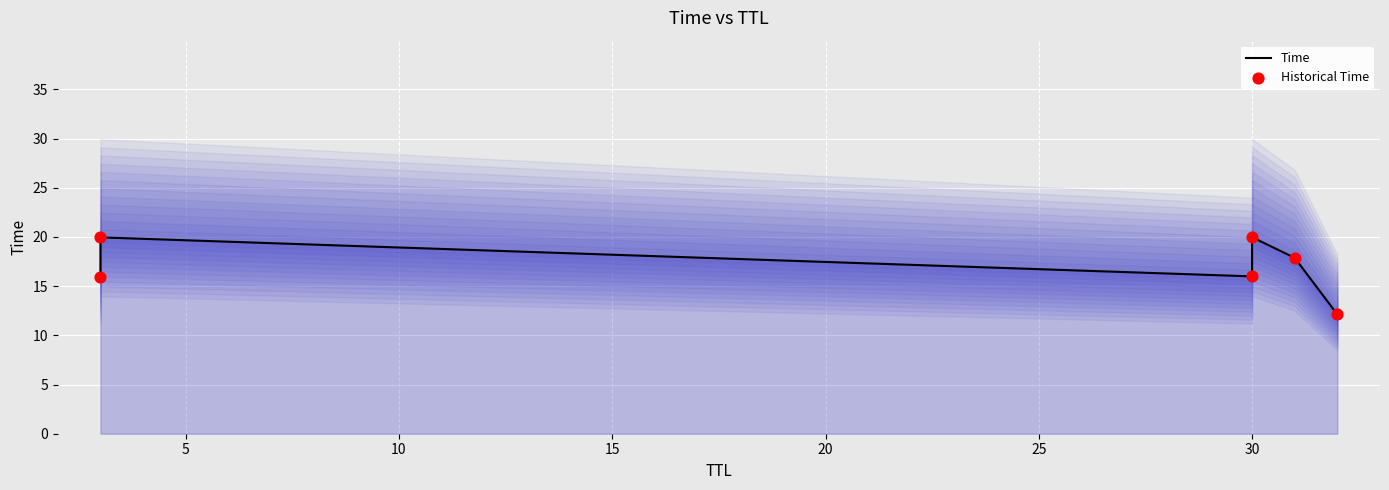

Which series reaches the minimum Y coordinate?

Time